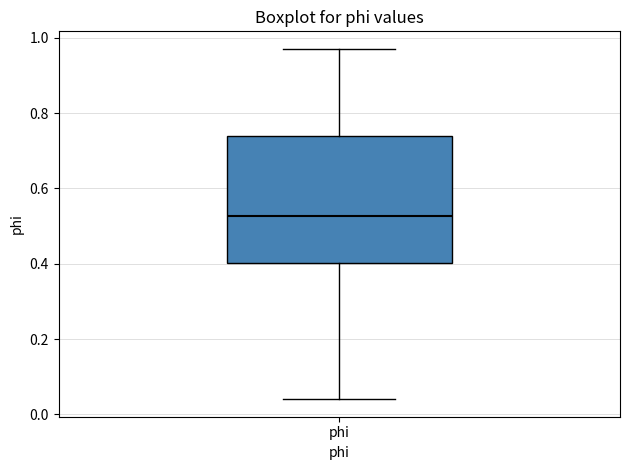

Transcribe this box plot: give where the median line is, the range the box spans, and where the two whiskers end, as read against the y-axis. The values are not printed on the chart, so give them approximately, as read against the axis.

median 0.52, box 0.40 to 0.74, whiskers 0.04 to 0.98